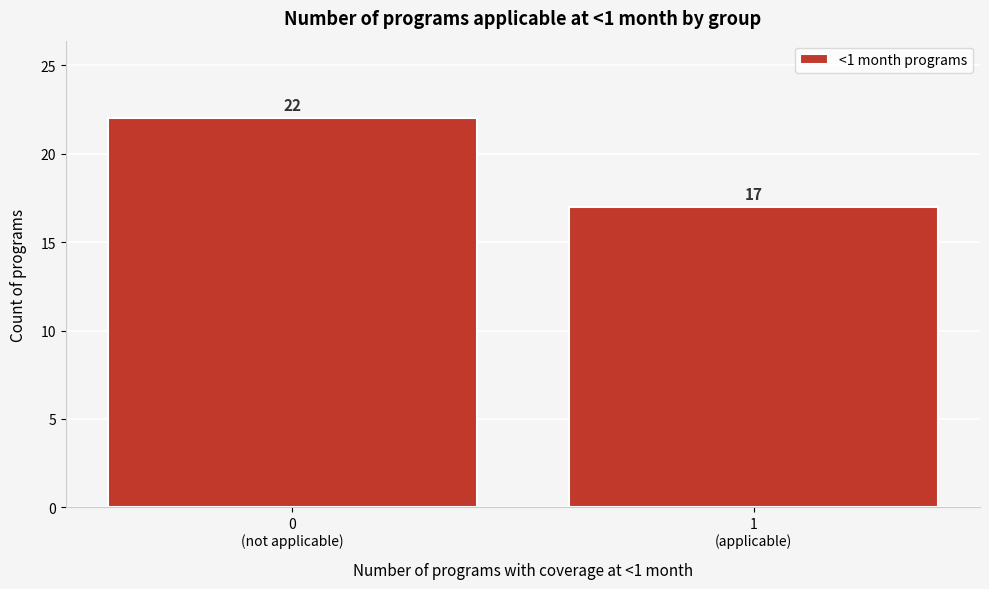

Reading right to left, list all the values displayed in this chart.

17	22